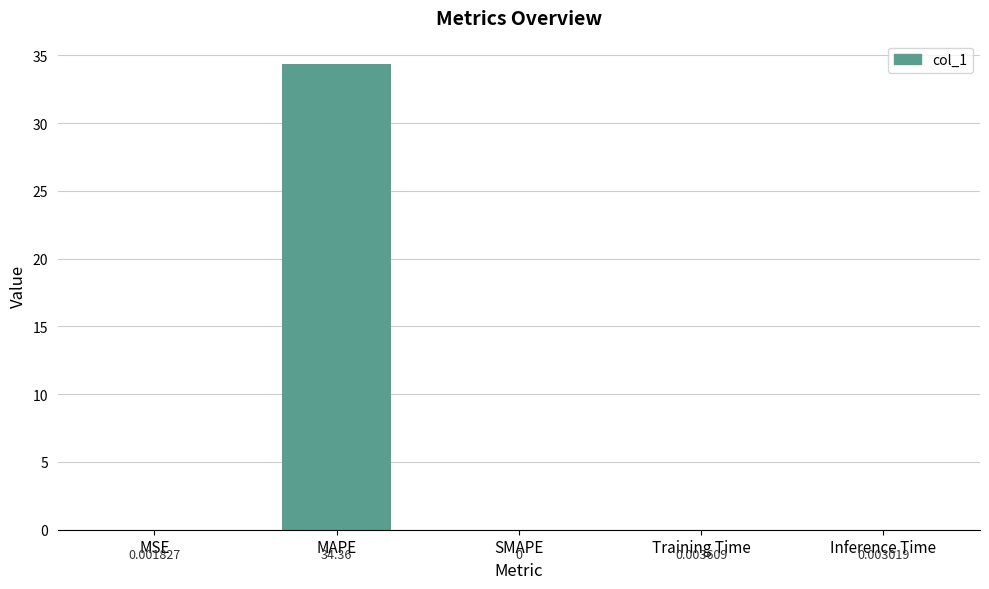

The chart shows a value of 0.0 at MSE. True or false?

True